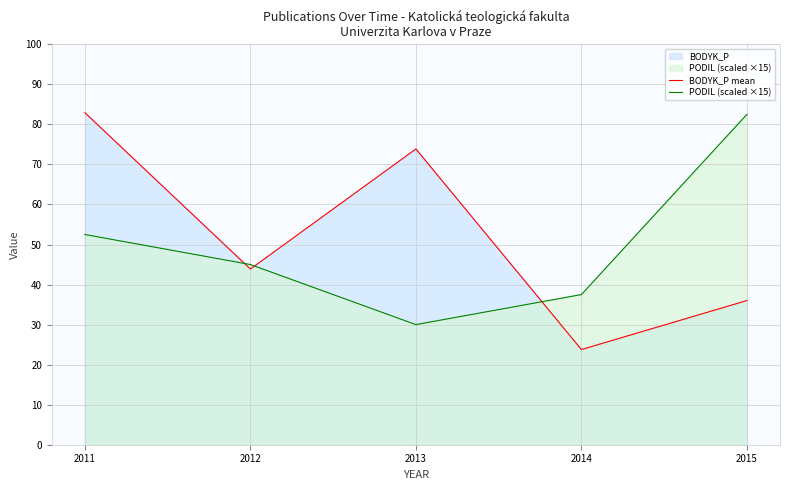

Reading left to right, list all the values displayed in this chart.

BODYK_P mean: 2011=82.9	2012=43.9	2013=73.9	2014=23.8	2015=36.0
PODIL (scaled ×15): 2011=52.5	2012=45.0	2013=30.0	2014=37.5	2015=82.5